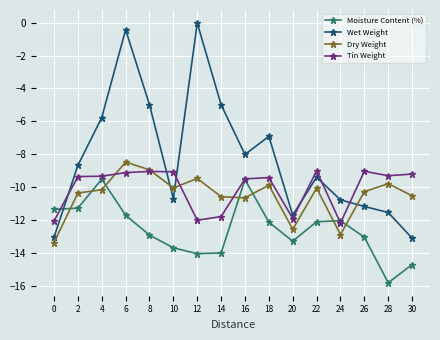

Count the number of categories in the chart.

16